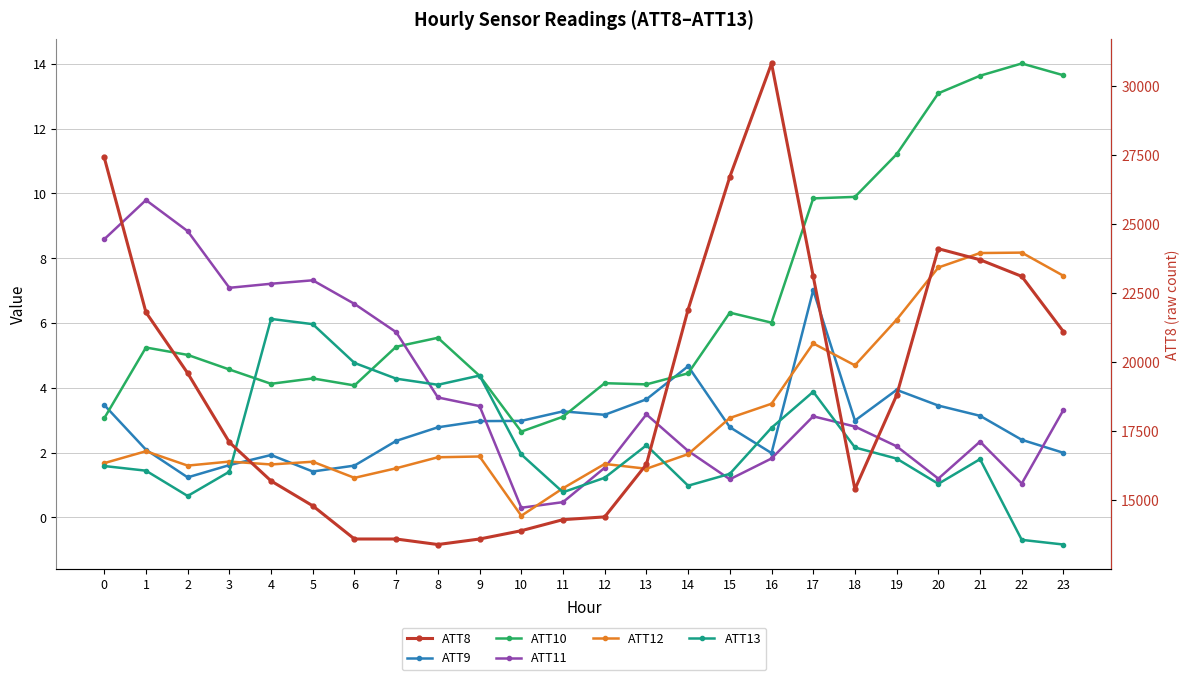

How many data points does each series have?

24